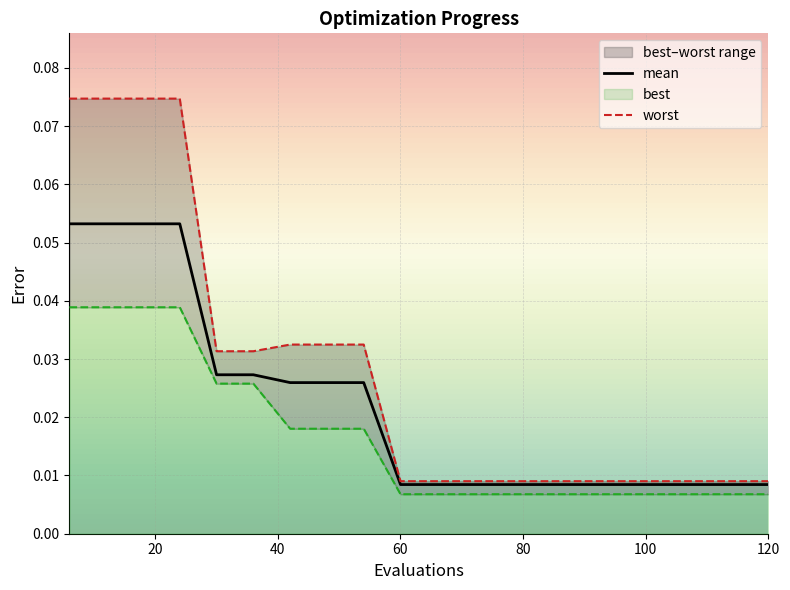

At how many categories does at least one series exceed 0?

20